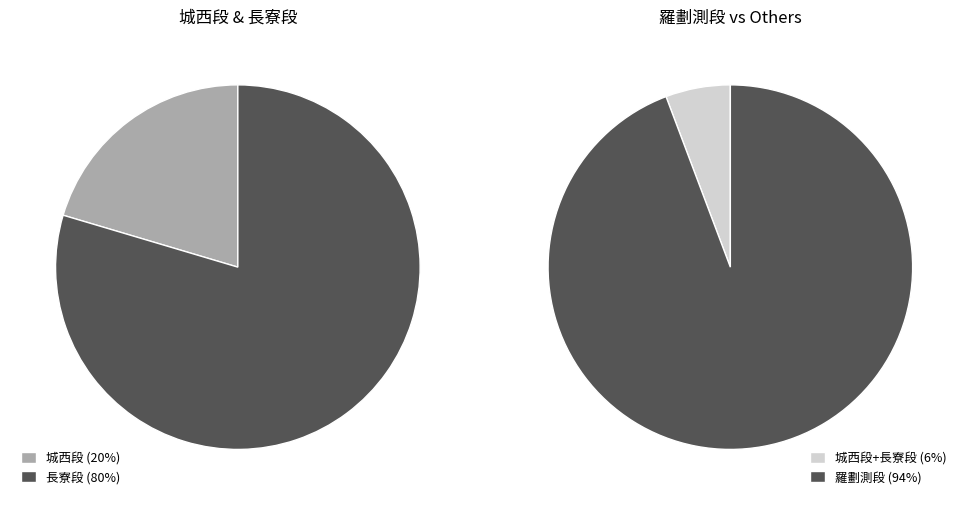

Which category has the biggest portion of the pie?

羅劃測段 (57.85)